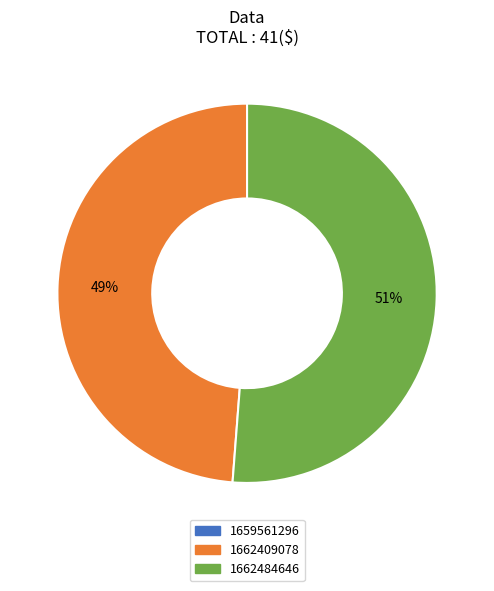

To the nearest percent, what is the difference between the 1662409078 and 1662484646 slice percentages?

2%